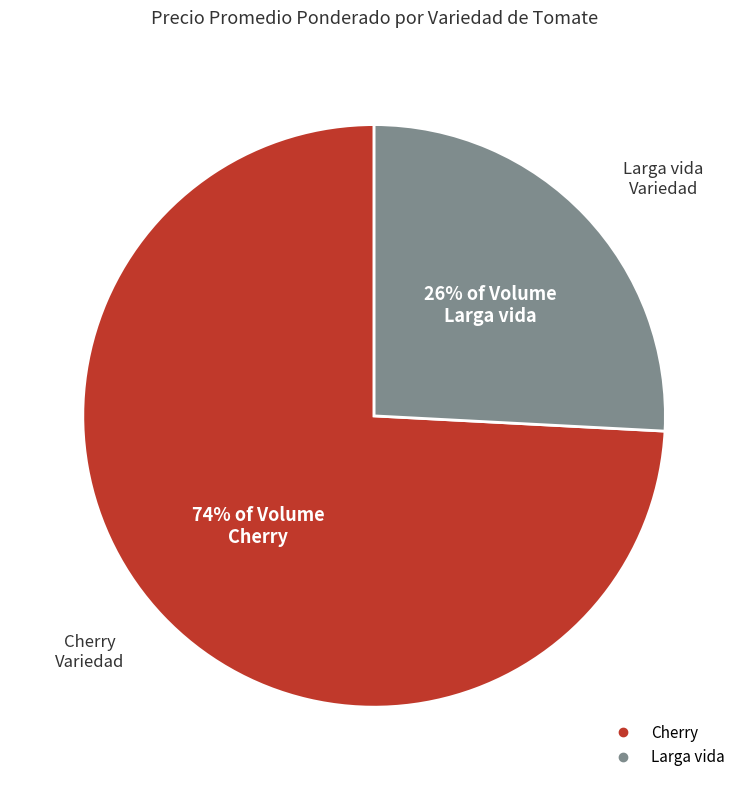

Count the number of slices in the pie.

2